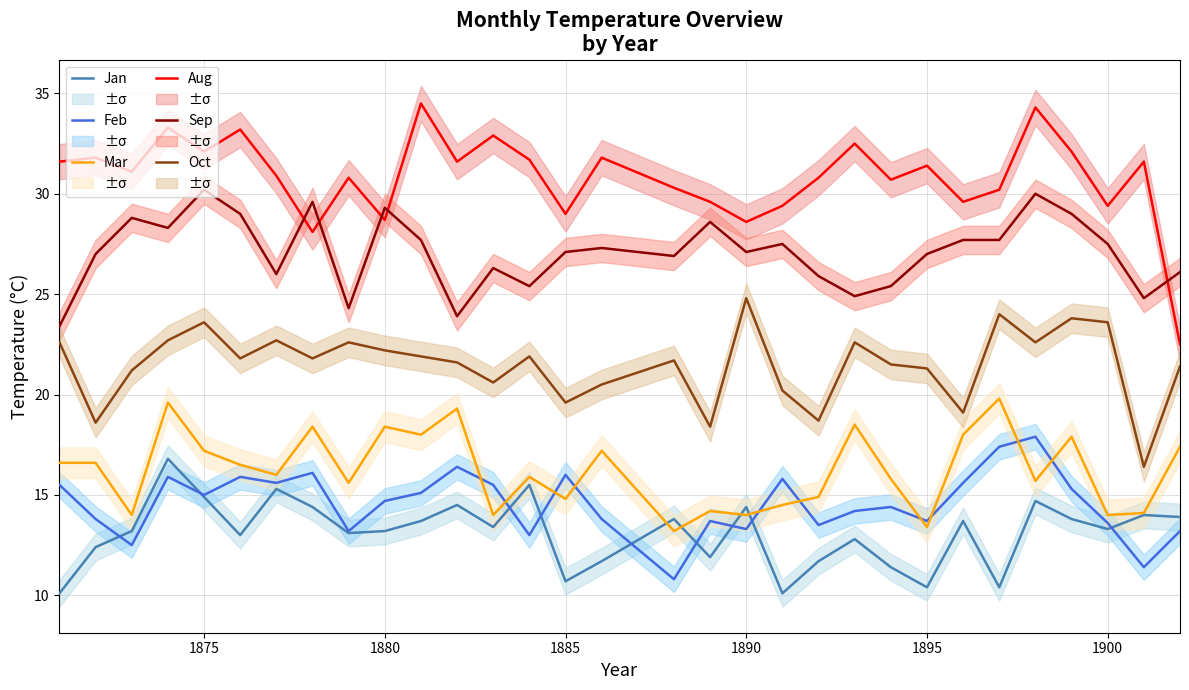

How many interior local valleys does the Jan series have?

9